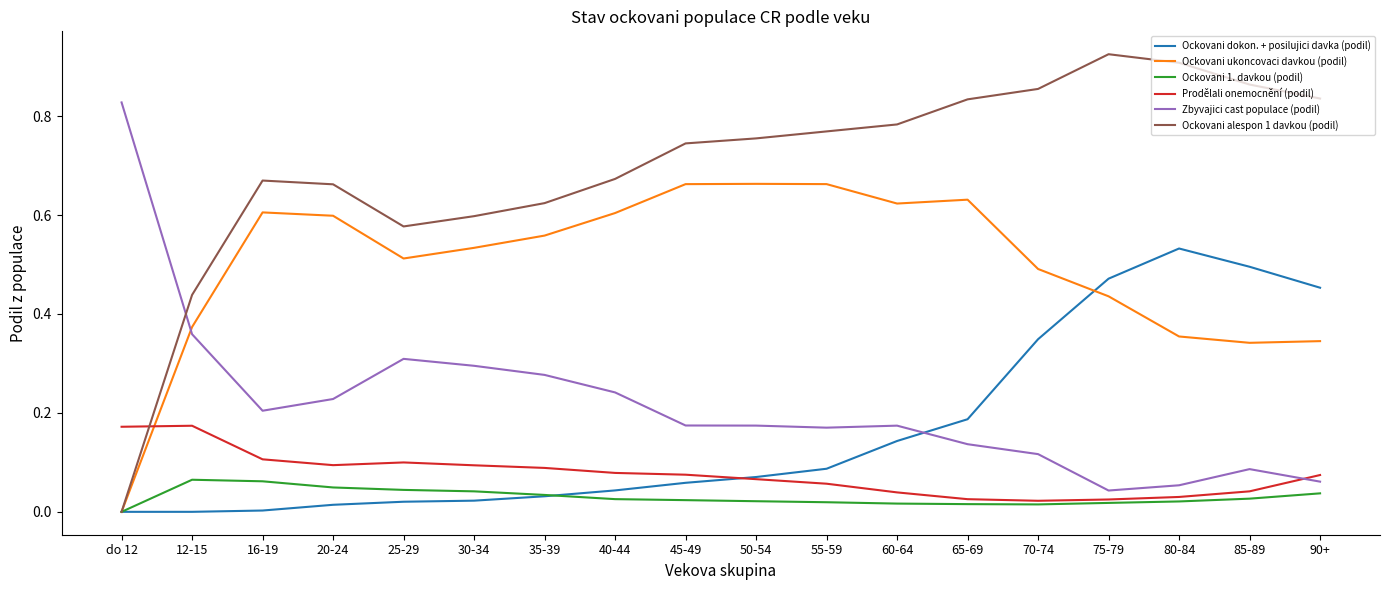

True or false: Zbyvajici cast populace (podil) has a value of 0.1 at 70-74.

True